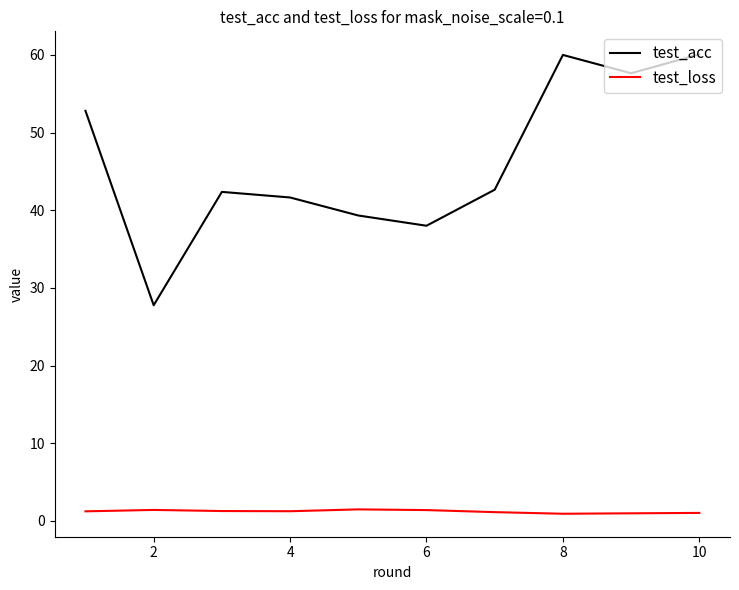

In test_acc, how many points are higher than both neighbors (excluding endpoints)?

2